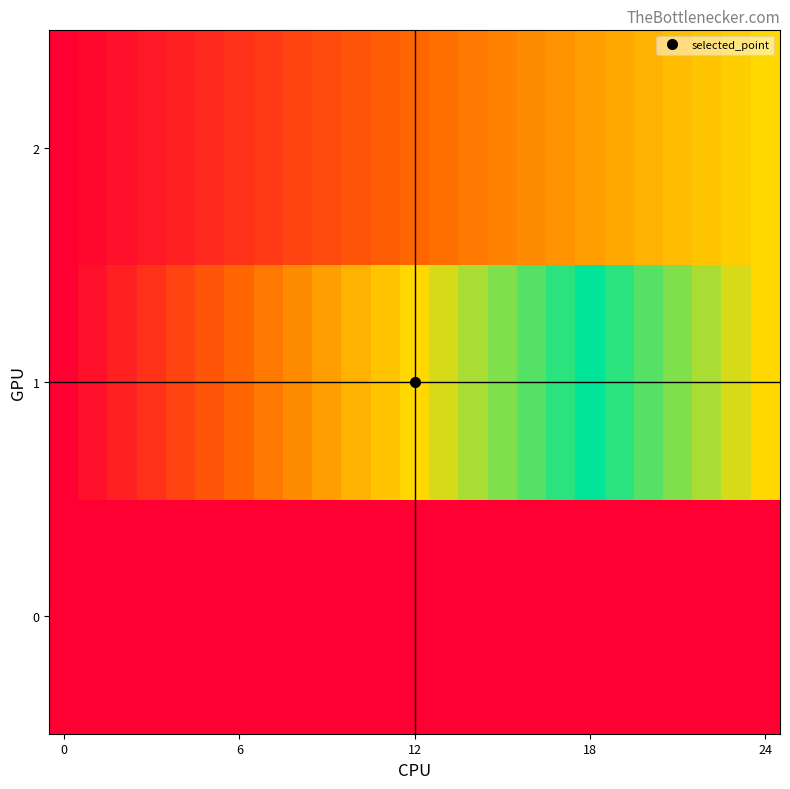

Reading left to right, list all the values displayed in this chart.

0: 0.0	3.0	3.0	3.0	3.0	3.0	3.0	3.0	3.0	3.0	3.0	3.0	3.0	3.0	3.0	3.0	3.0	3.0	3.0	3.0	3.0	3.0	3.0	3.0	3.0
1: 0.0	0.1	0.2	0.2	0.3	0.4	0.5	0.6	0.7	0.7	0.8	0.9	1.0	1.1	1.2	1.2	1.3	1.4	1.5	1.6	1.7	1.7	1.8	1.9	2.0
2: 0.0	0.0	0.1	0.1	0.2	0.2	0.2	0.3	0.3	0.4	0.4	0.5	0.5	0.5	0.6	0.6	0.7	0.7	0.7	0.8	0.8	0.9	0.9	1.0	1.0